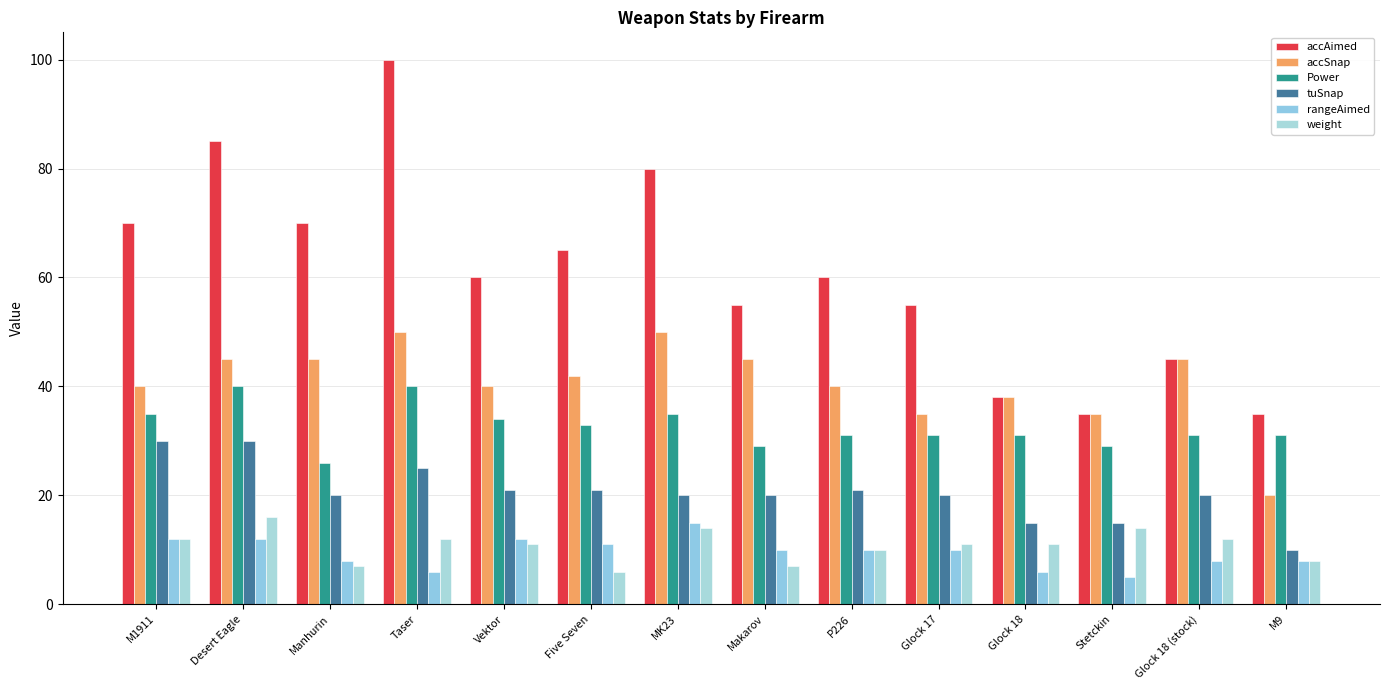

Which series has the largest total across all categories?

accAimed